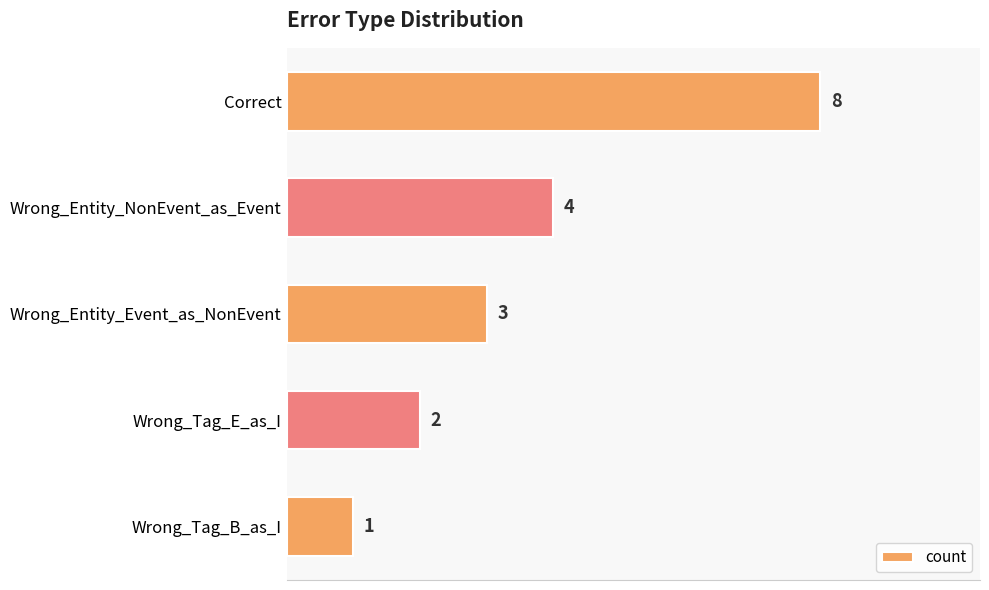

Reading top to bottom, list all the values displayed in this chart.

Correct=8	Wrong_Entity_NonEvent_as_Event=4	Wrong_Entity_Event_as_NonEvent=3	Wrong_Tag_E_as_I=2	Wrong_Tag_B_as_I=1